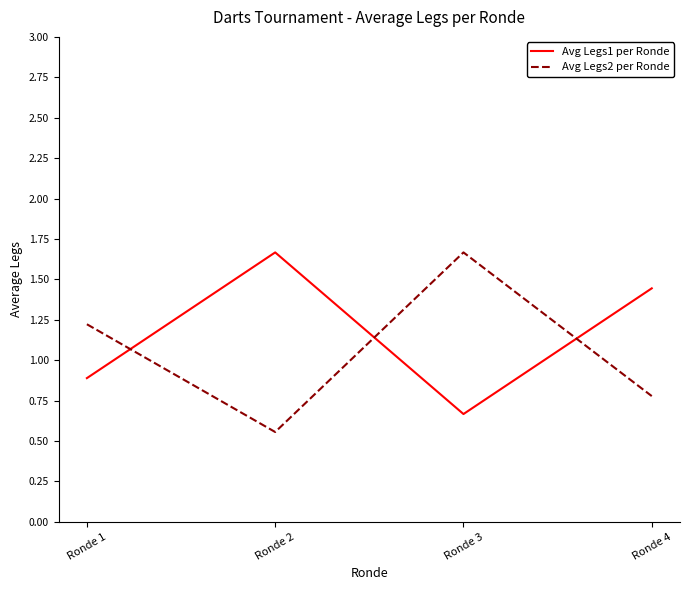

Rank the categories by Avg Legs1 per Ronde value from highest to lowest.

Ronde 2, Ronde 4, Ronde 1, Ronde 3